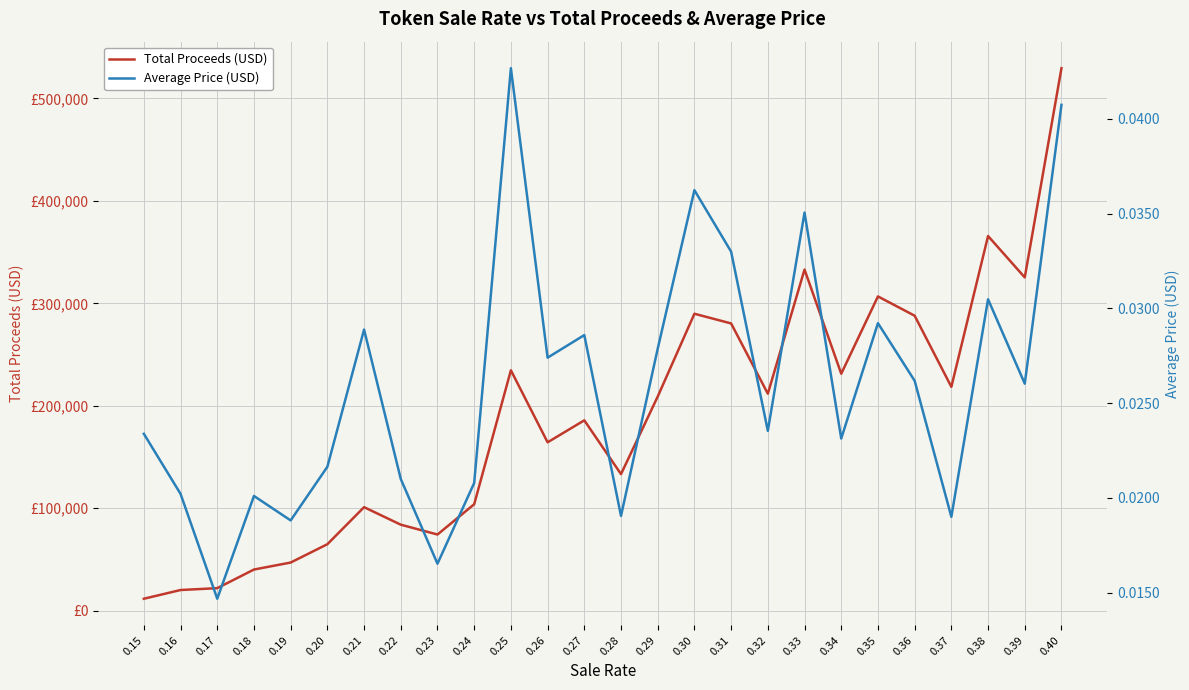

Which series changed the most between 0.22 and 0.30?

Total Proceeds (USD)